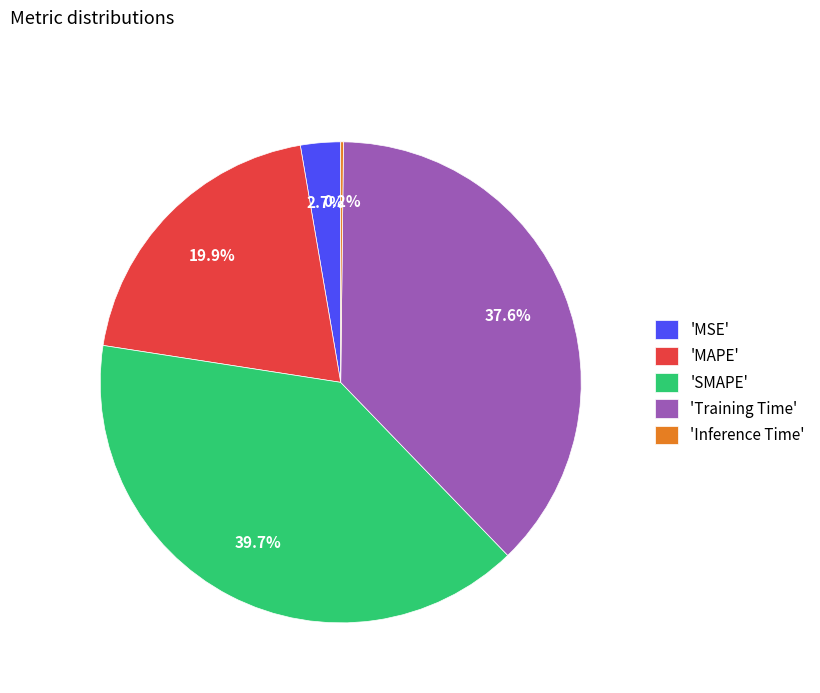

What is the largest slice in the pie chart?

'SMAPE'